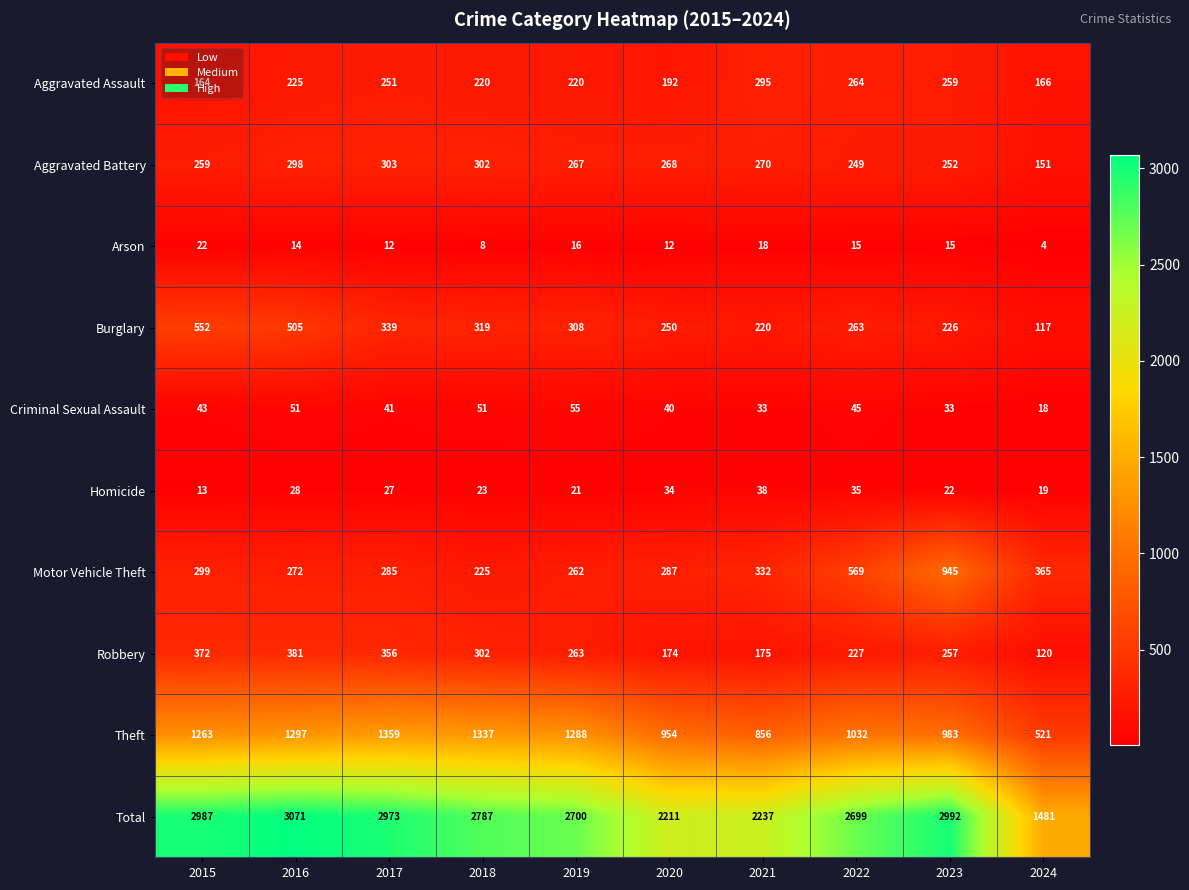

Which series changed the most between 2015 and 2021?

Total